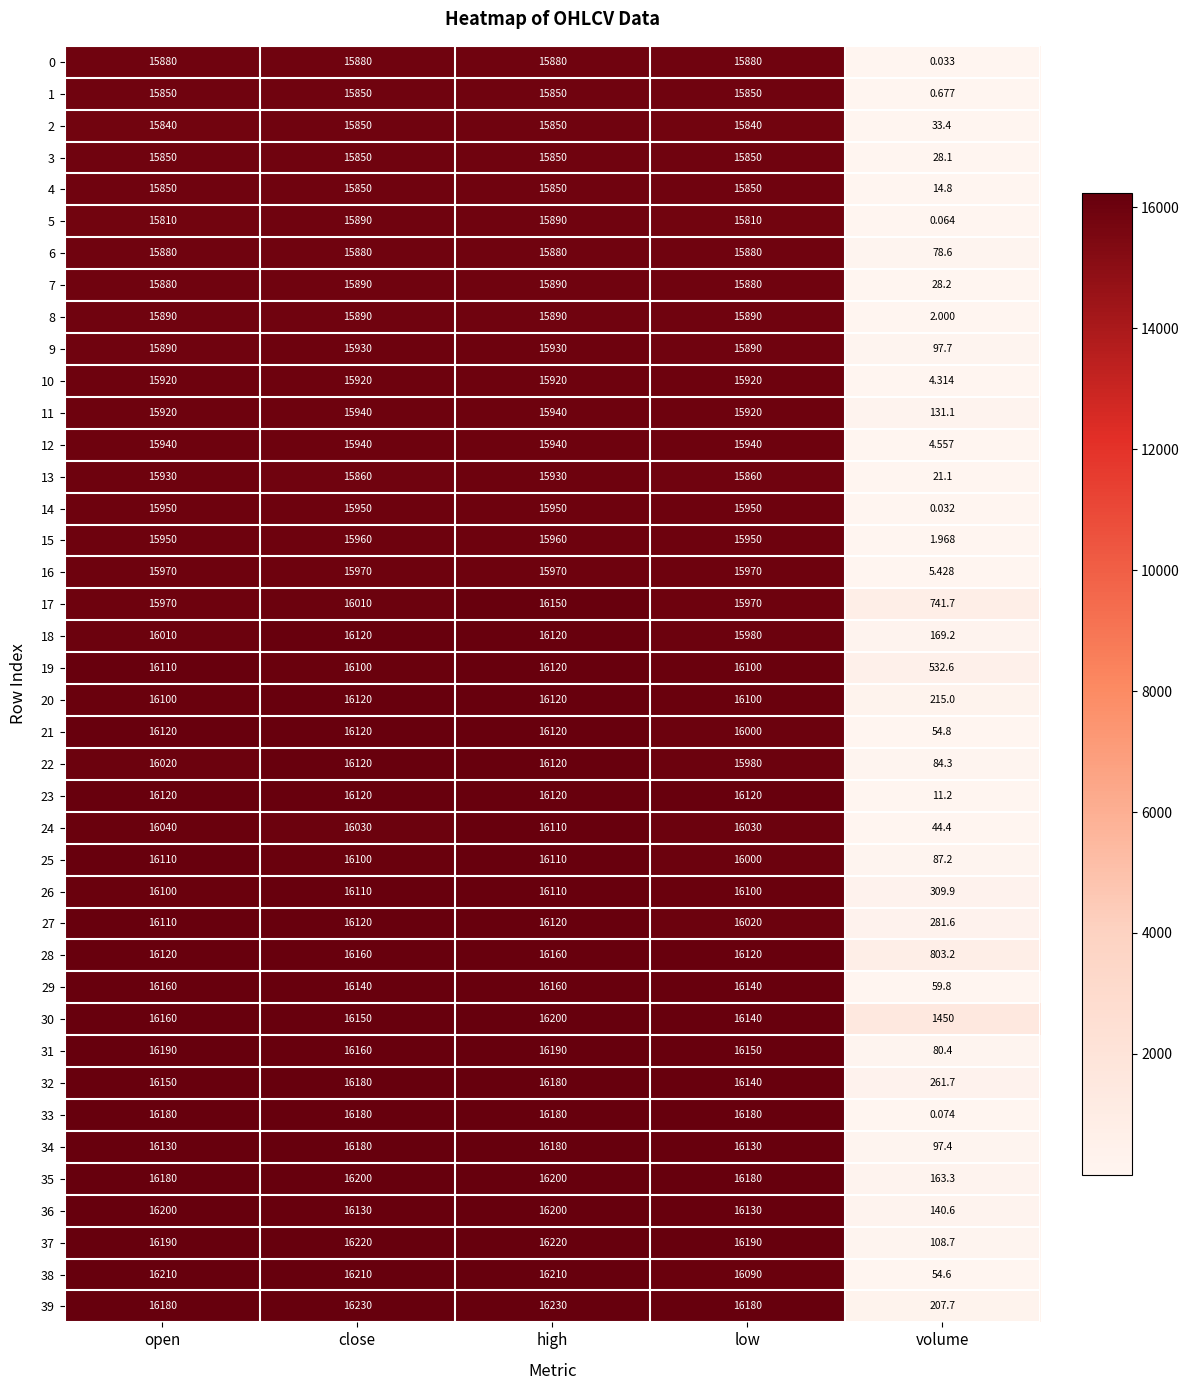

Where is 4 nearest to the value 7932?

volume